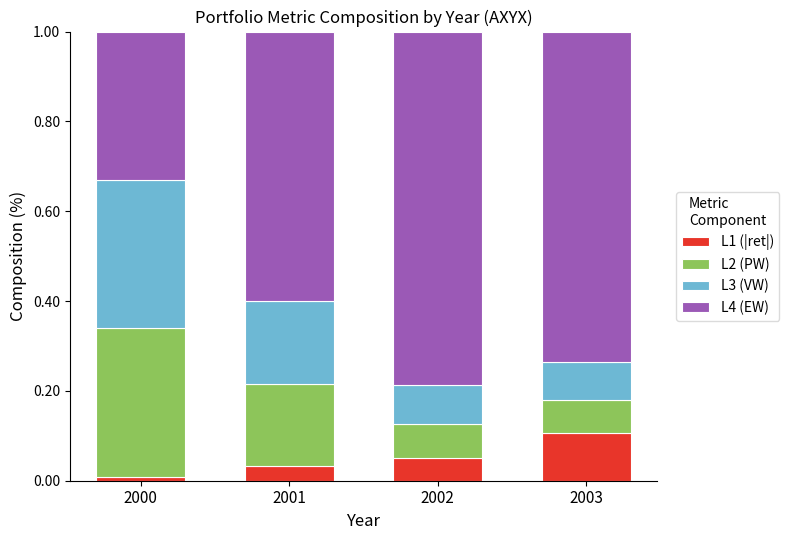

What is the total value across all series at 2002?

1.0